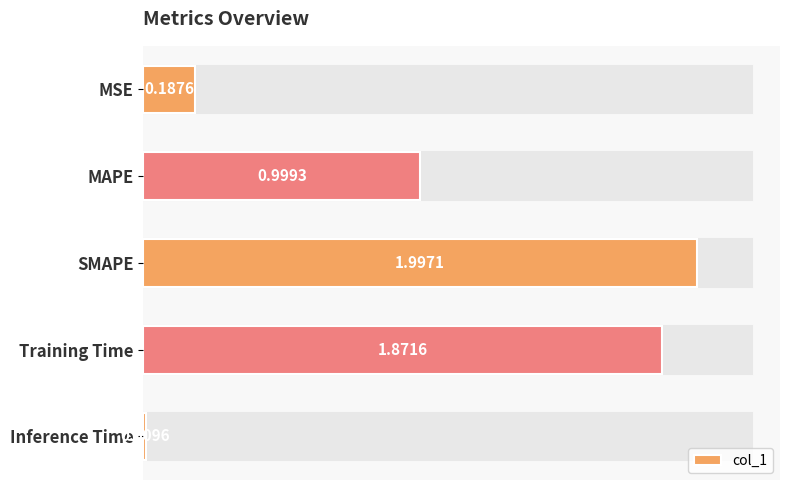

Rank the categories by value from lowest to highest.

Inference Time, MSE, MAPE, Training Time, SMAPE